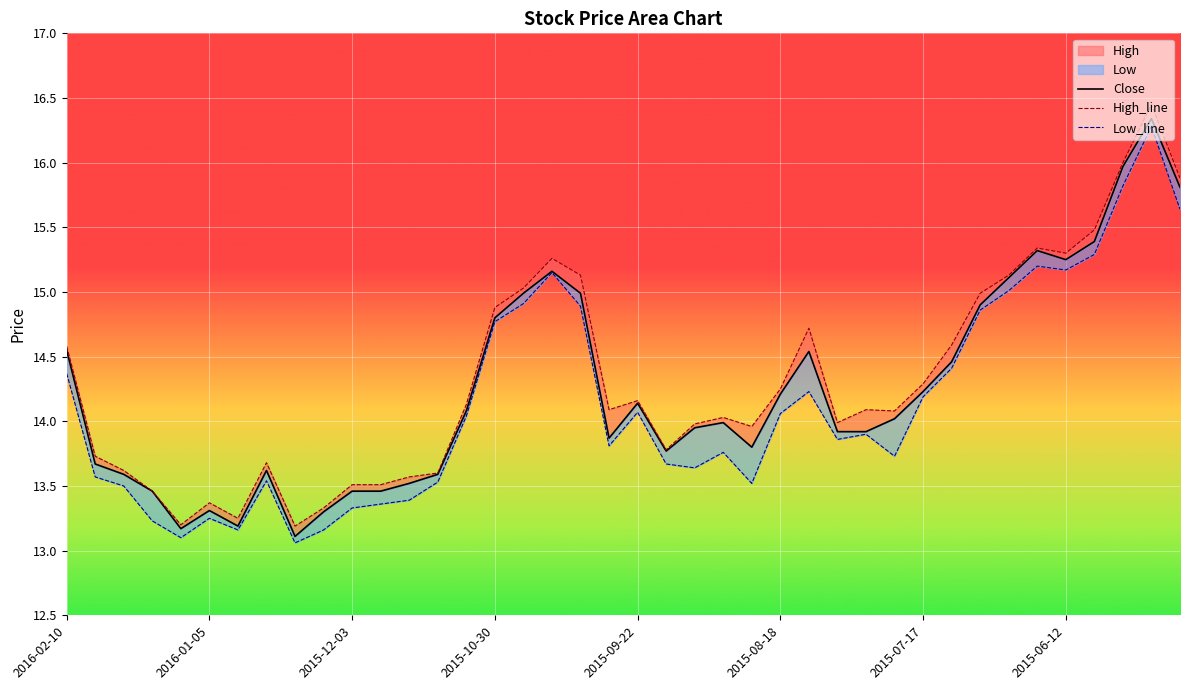

What is the difference between the maximum and minimum values in the High_line series?

3.3